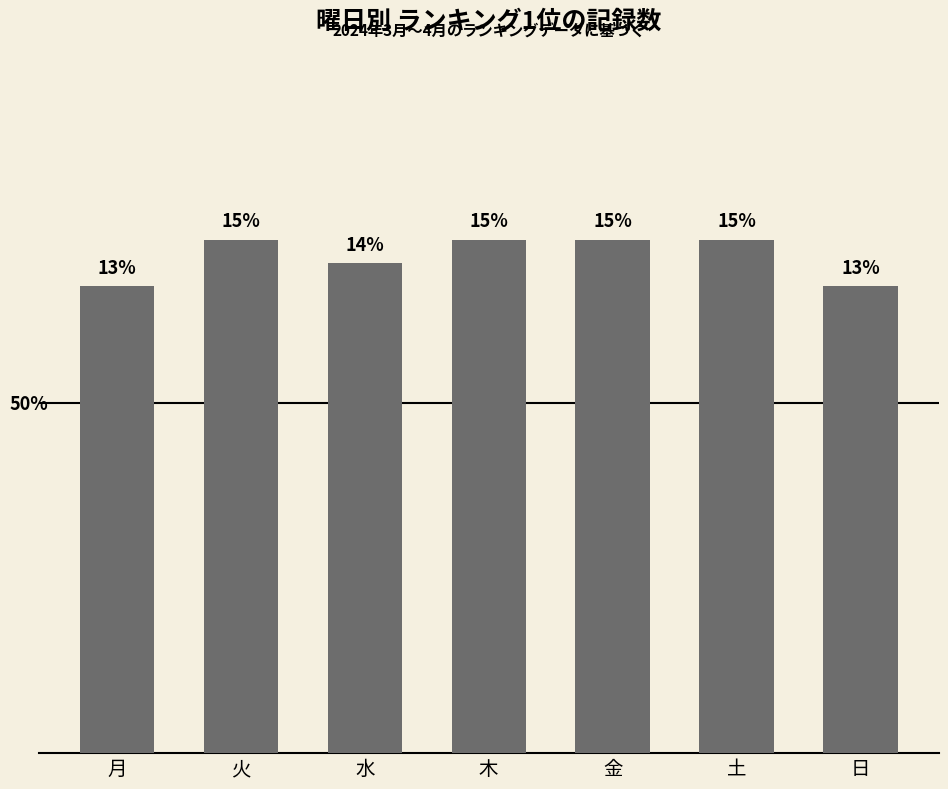

Reading left to right, transcribe all the data shown in this chart.

20	22	21	22	22	22	20